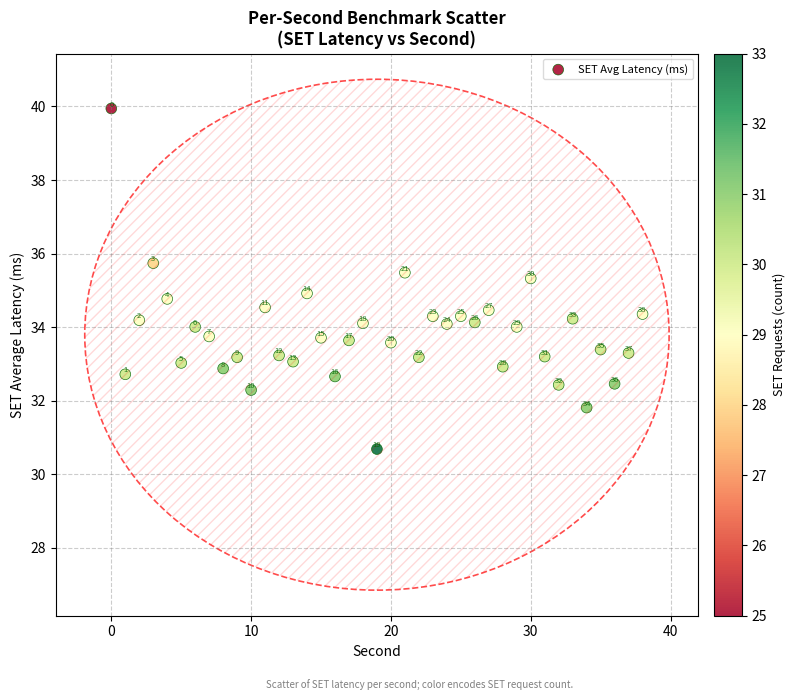

What Y value in the scatter plot is closest to 35?

34.9